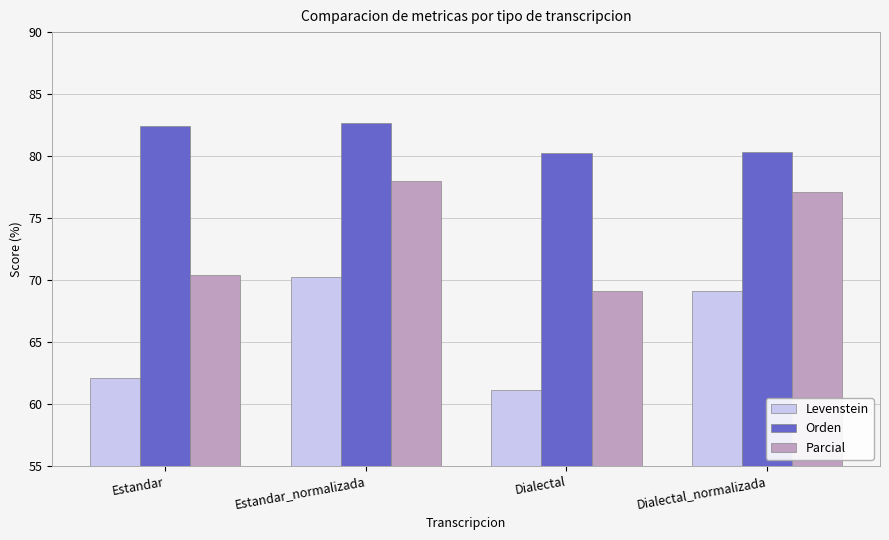

Is it true that Parcial equals 108.9 at Dialectal_normalizada?

False